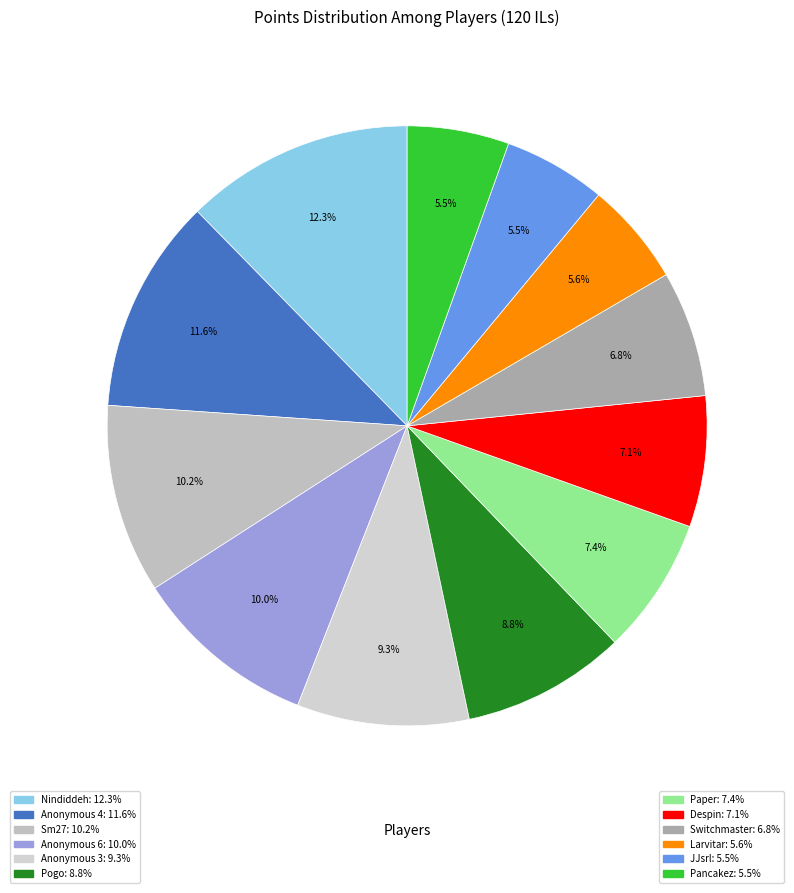

What is the smallest slice in the pie chart?

Pancakez